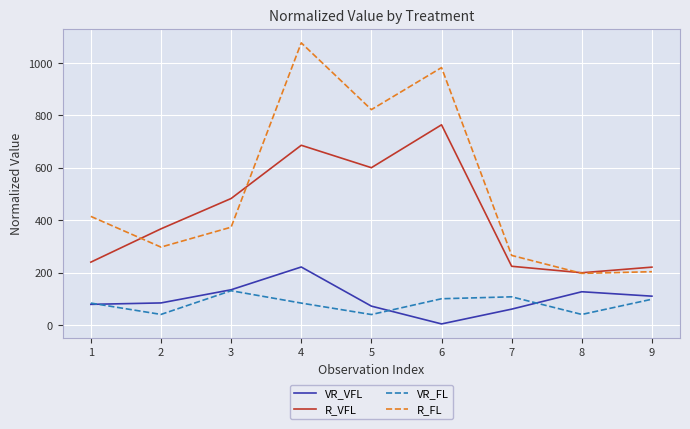

What is the lowest value of the R_FL series?

197.8